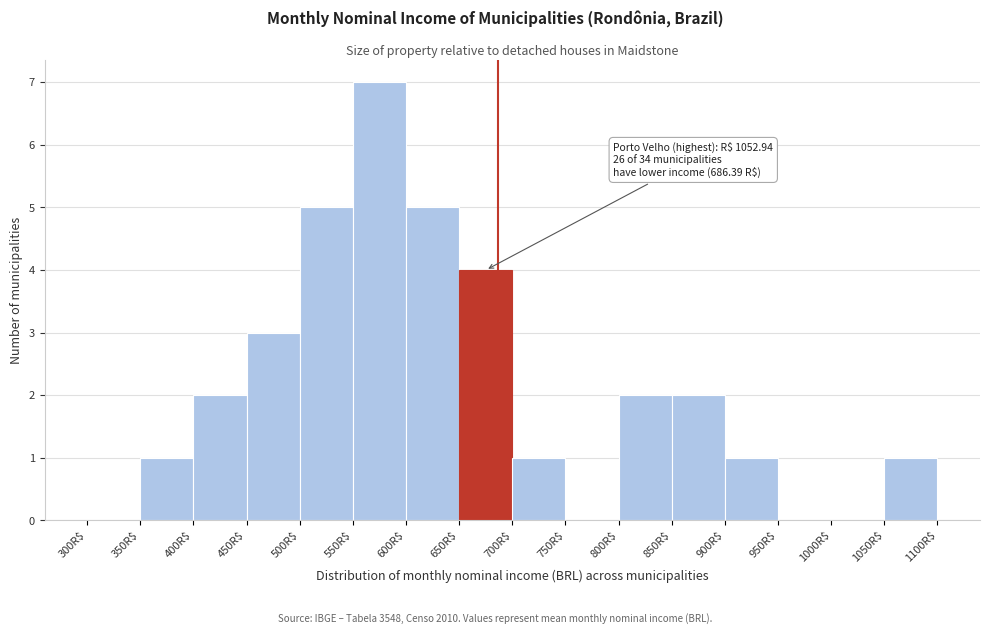

Which range on the x-axis has the tallest bar?

550 to 600